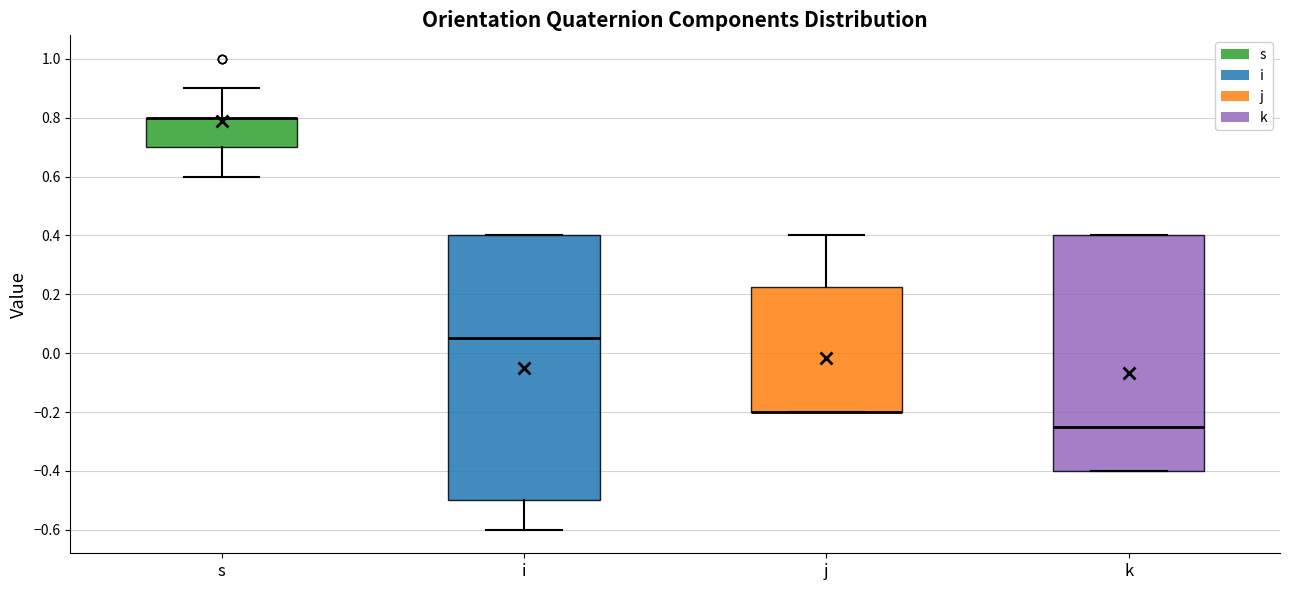

Reading left to right, transcribe this box plot: for each box, give where its median line is, the range the box spans, and where its two whiskers end, as read against the y-axis. The values are not printed on the chart, so give them approximately, as read against the axis.

s: median 0.80 (drawn on the box's upper edge), box 0.70 to 0.80, whiskers 0.60 to 0.90
i: median 0.06, box -0.50 to 0.40, whiskers -0.60 to 0.40
j: median -0.20 (drawn on the box's lower edge), box -0.20 to 0.22, whiskers -0.20 to 0.40
k: median -0.24, box -0.40 to 0.40, whiskers -0.40 to 0.40